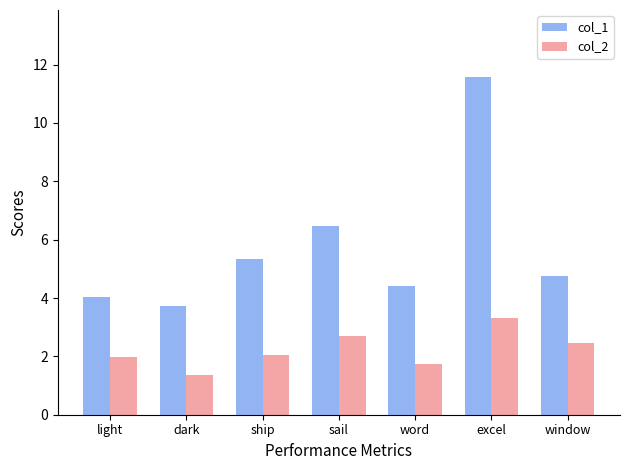

At which label does col_1 reach its minimum?

dark